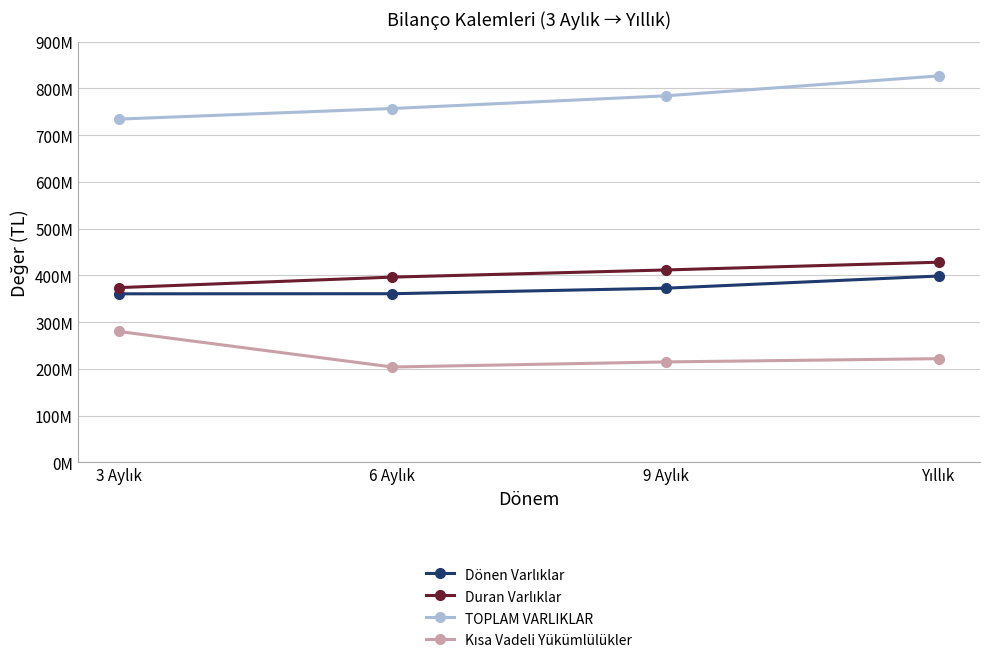

List the labels in order of TOPLAM VARLIKLAR value, smallest first.

3 Aylık, 6 Aylık, 9 Aylık, Yıllık